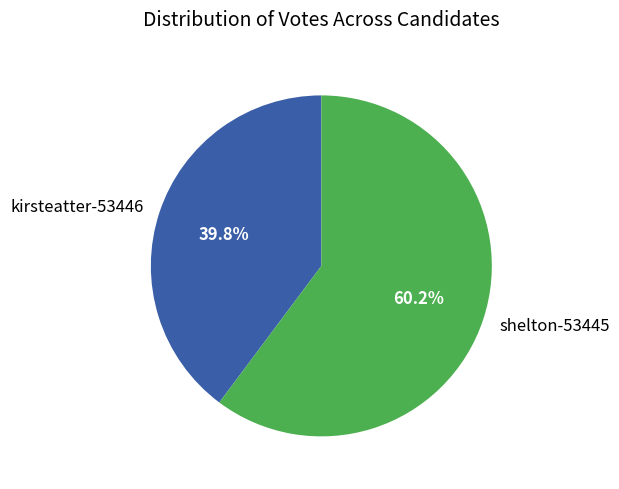

Rank the categories by value from highest to lowest.

shelton-53445, kirsteatter-53446